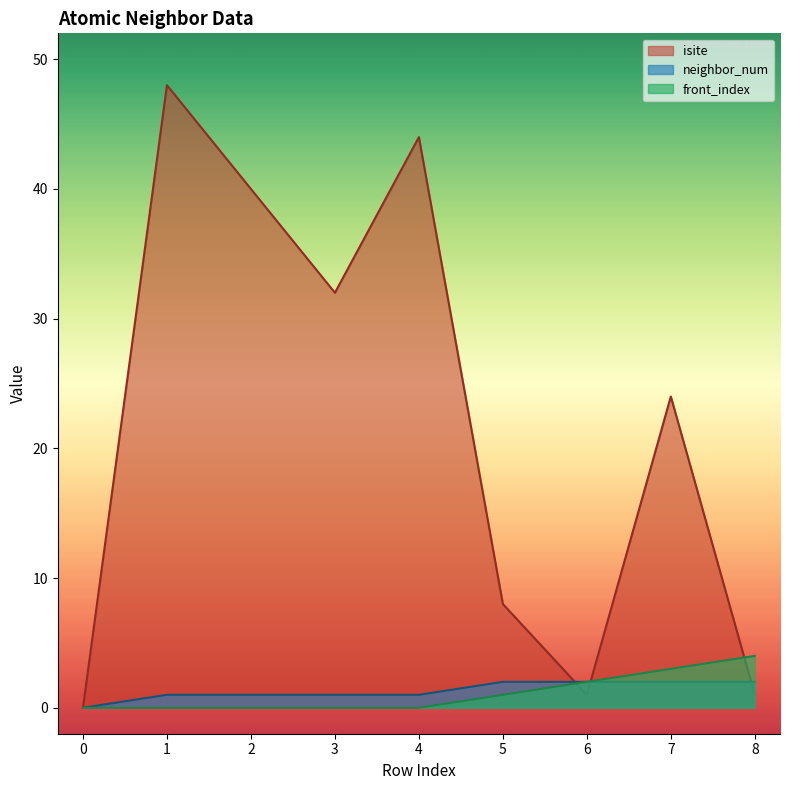

Does the chart have visible grid lines?

No